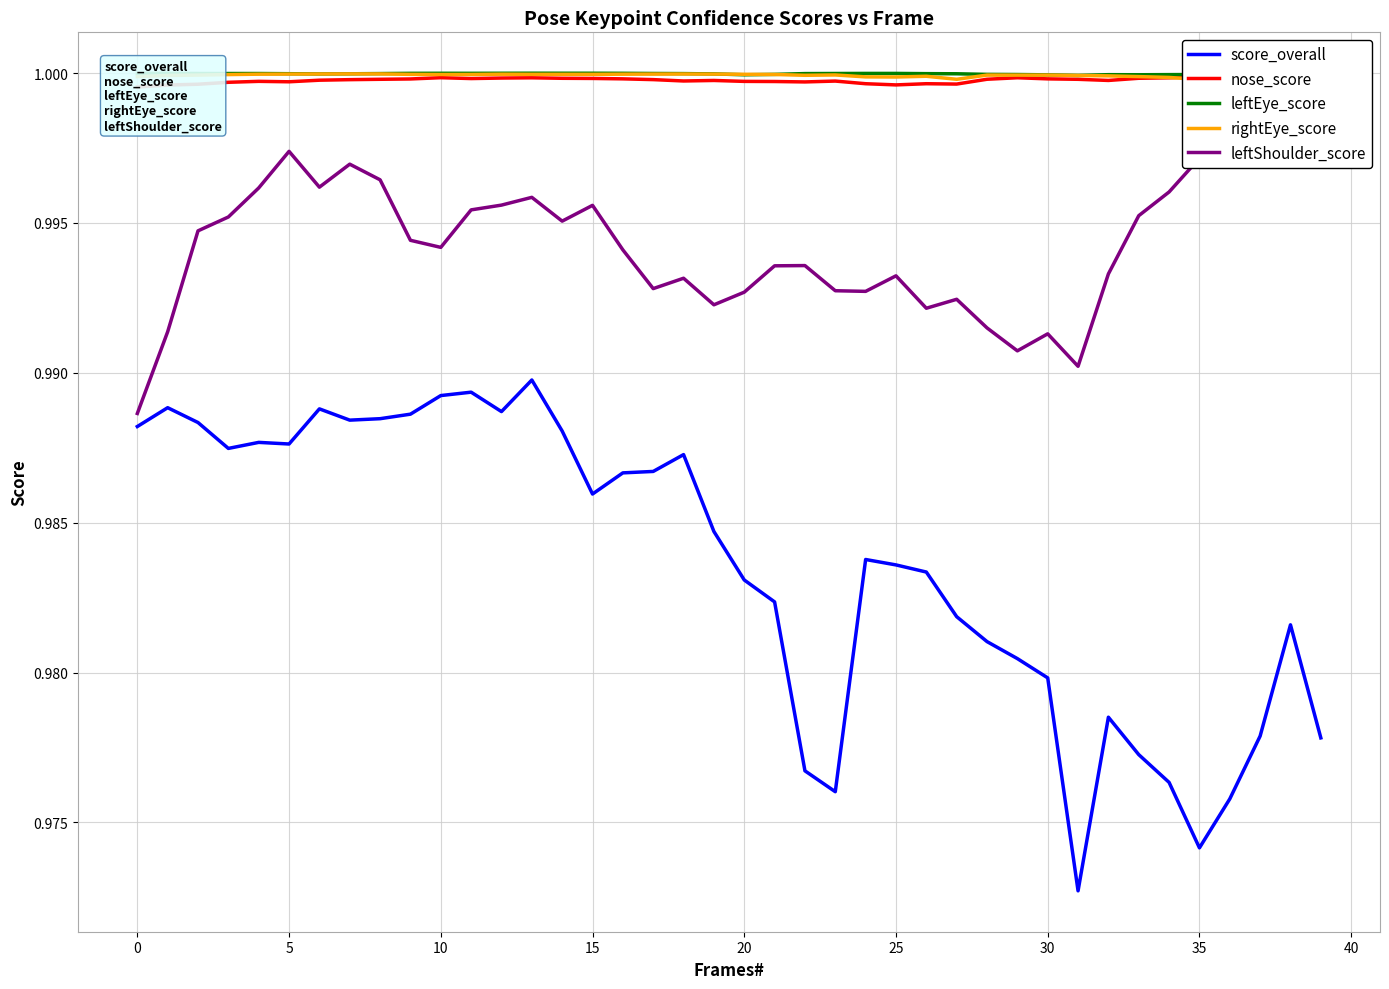

Which label corresponds to the smallest value in the chart?

31